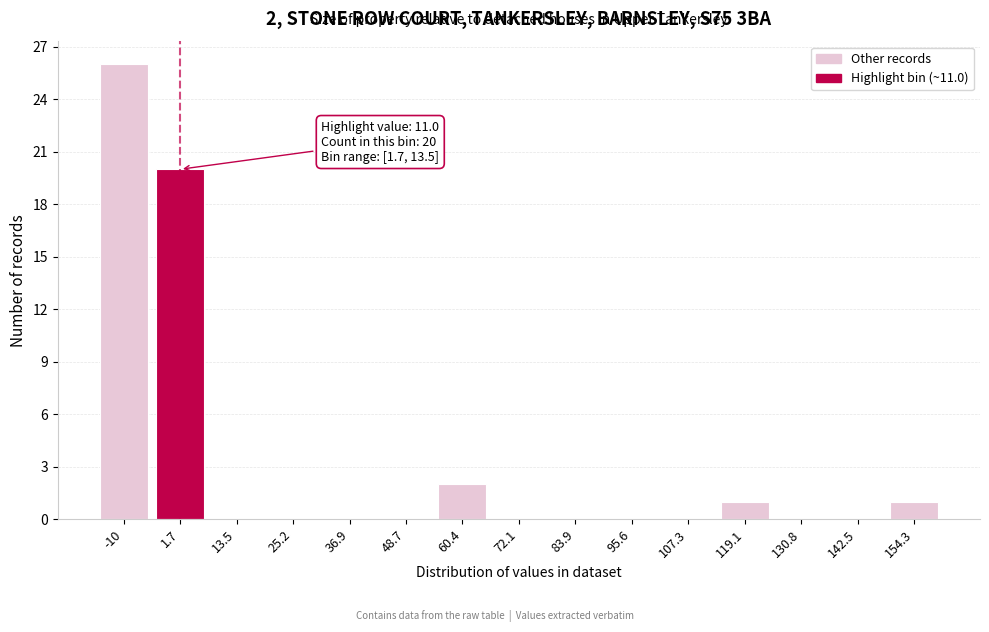

Reading left to right, extract all data points from this chart.

-10=26	1.7=20	13.5=0	25.2=0	36.9=0	48.7=0	60.4=2	72.1=0	83.9=0	95.6=0	107.3=0	119.1=1	130.8=0	142.5=0	154.3=1